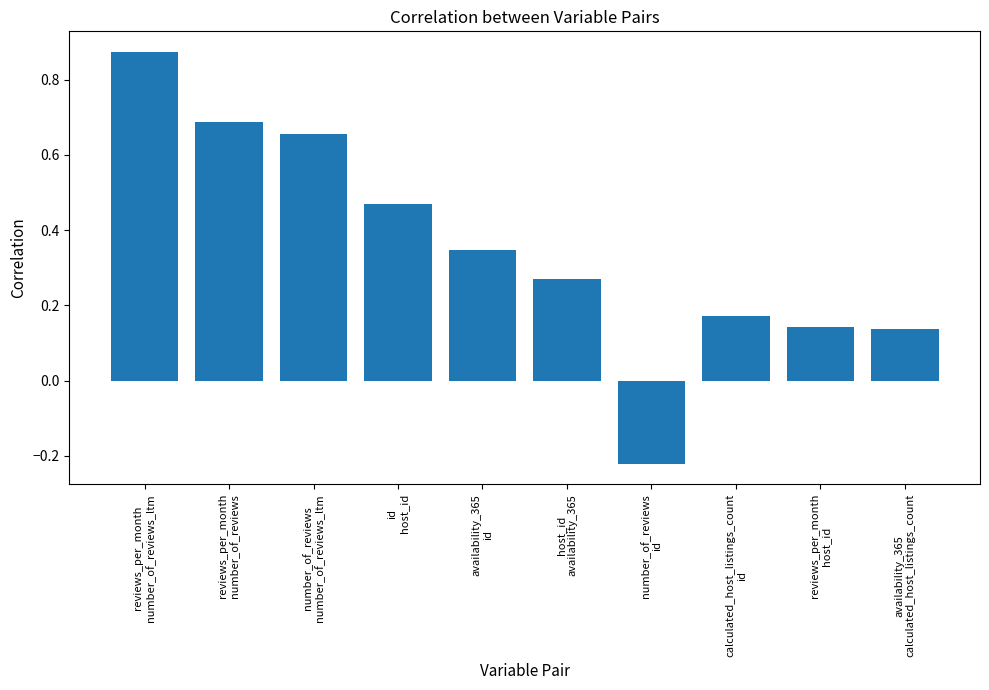

How many values are between 0 and 1?

9